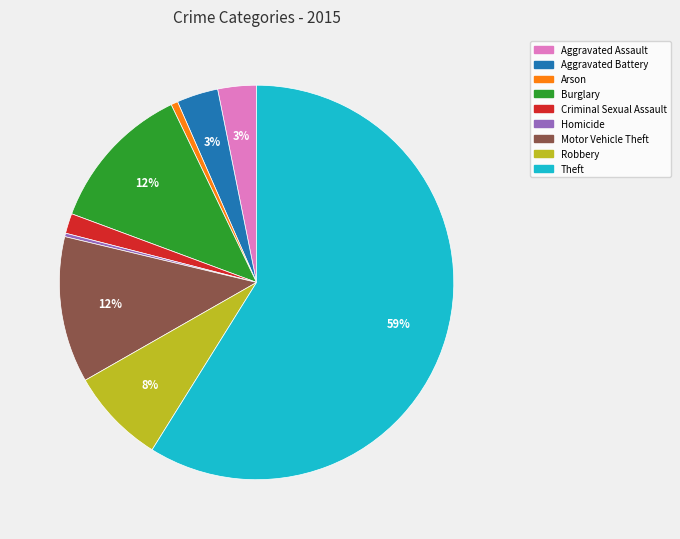

Do Motor Vehicle Theft and Aggravated Assault together represent more than half of the pie?

No